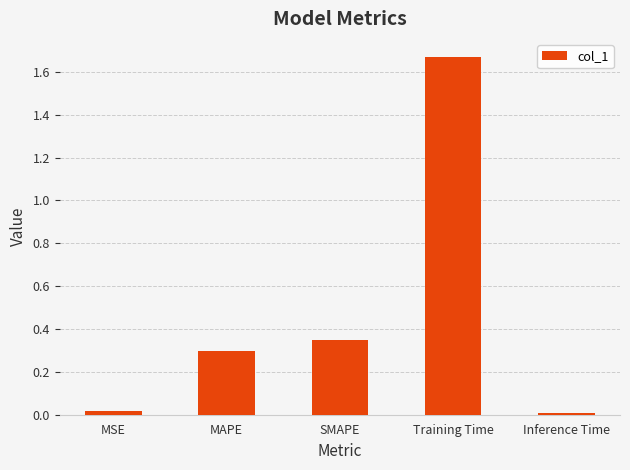

Between MAPE and MSE, which is larger?

MAPE